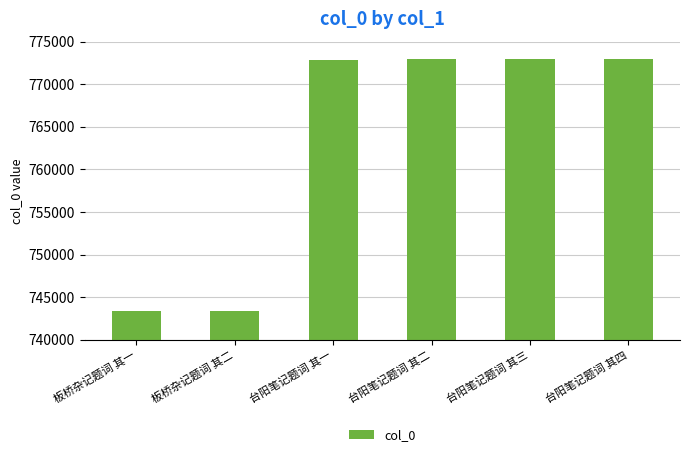

What is the greatest value displayed?

772978